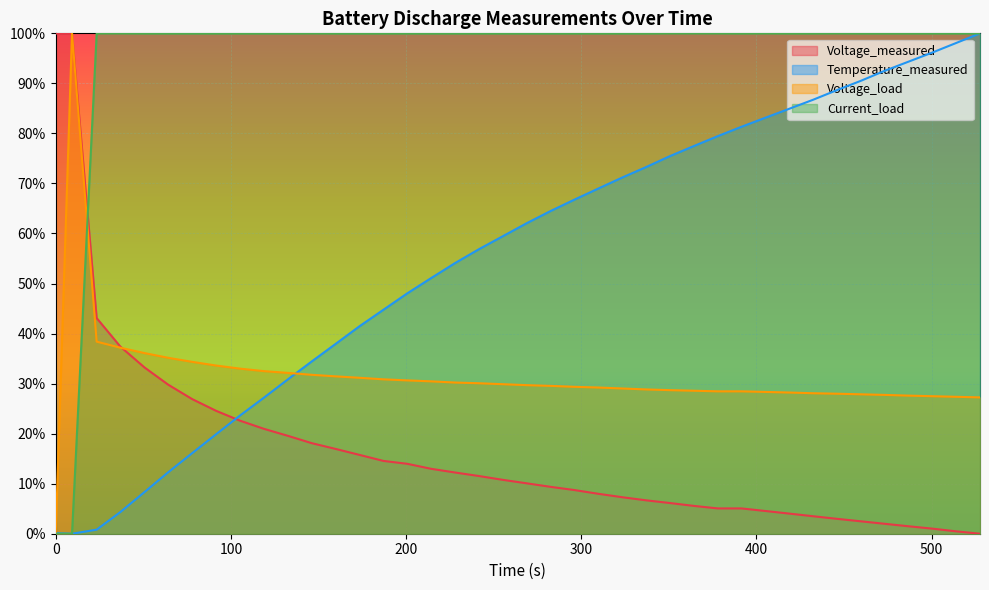

What is the difference between the Temperature_measured values at 337.031 and 255.297?

0.1